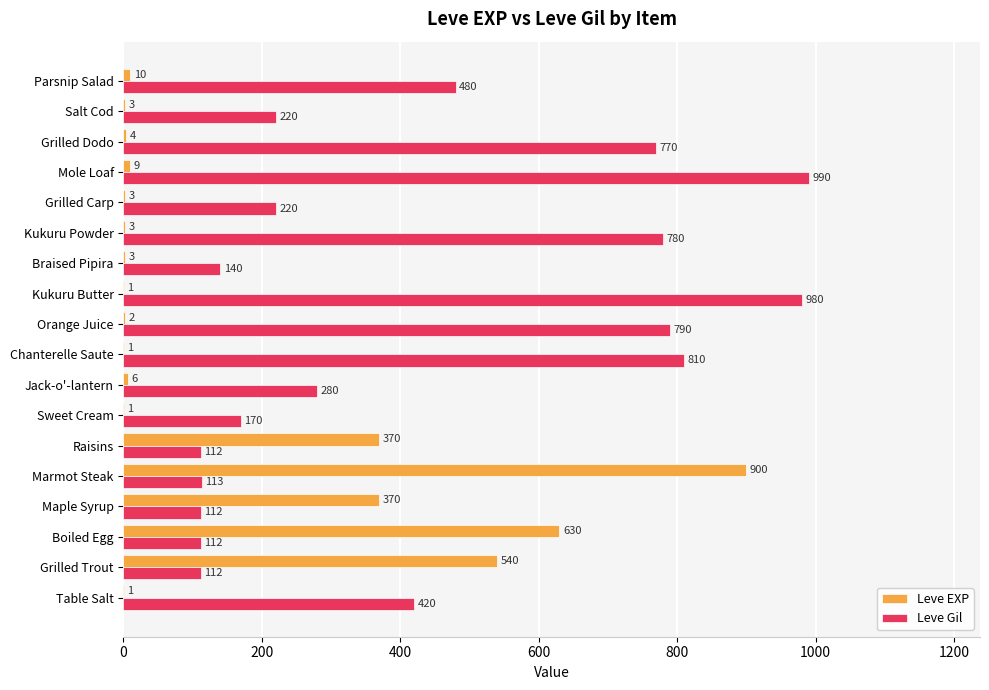

Which series has the largest range (max minus min)?

Leve EXP